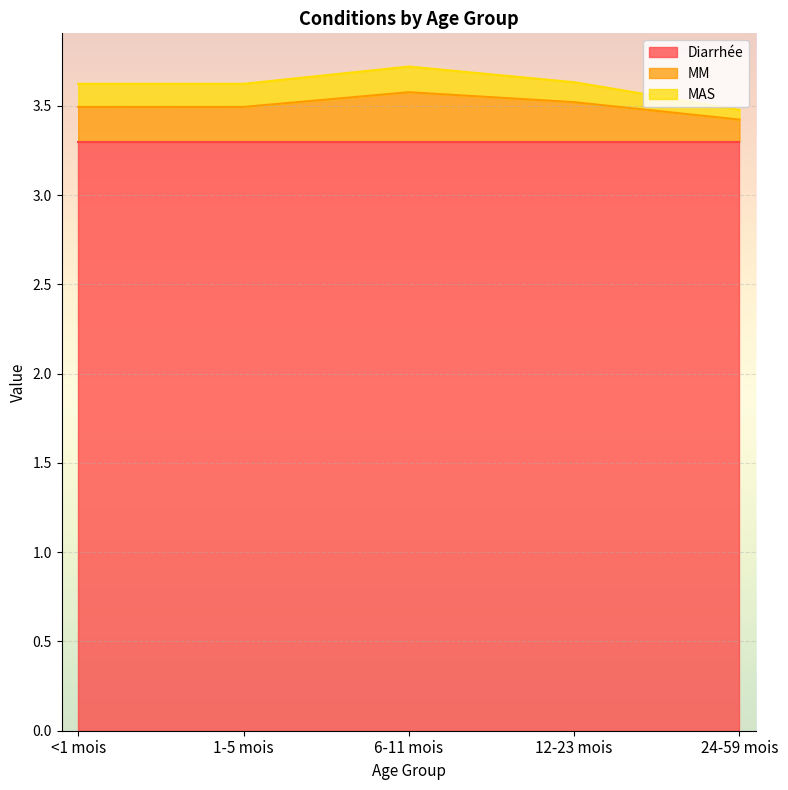

Which category has the lowest value in the MM series?

24-59 mois